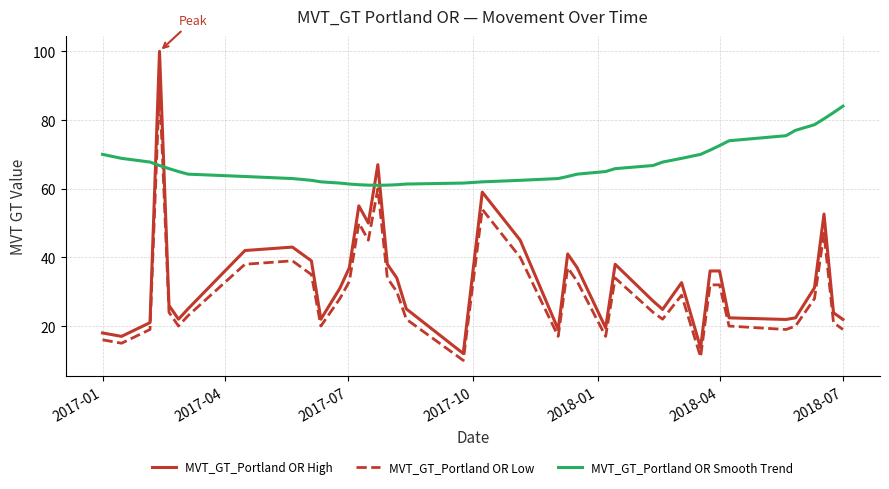

Which series has the largest total across all categories?

MVT_GT_Portland OR Smooth Trend